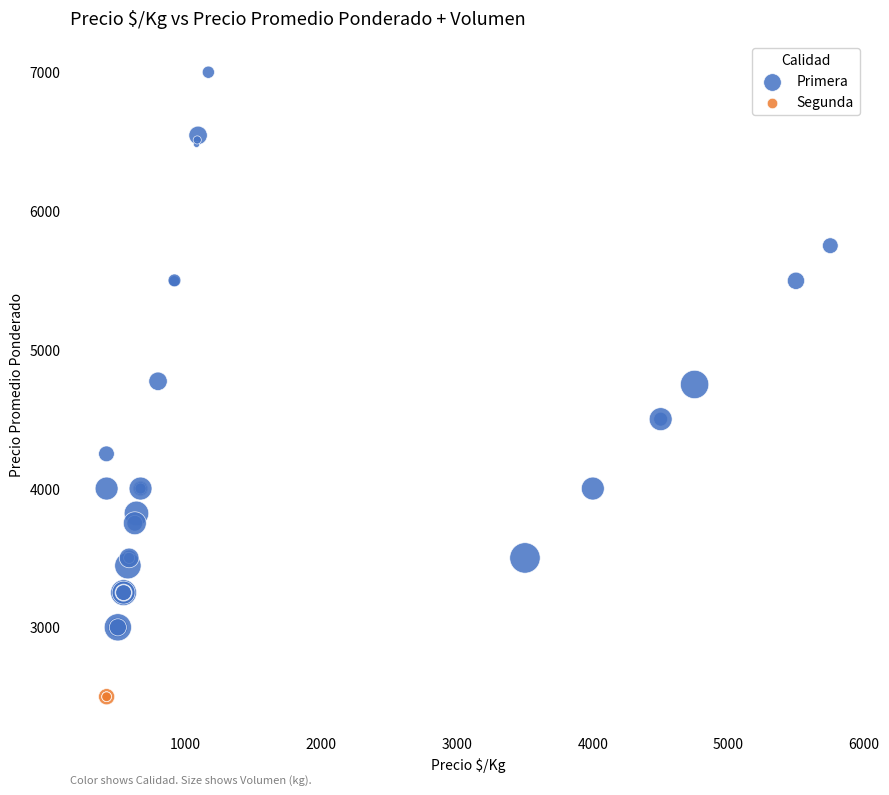

Which series contains the highest Y value?

Primera